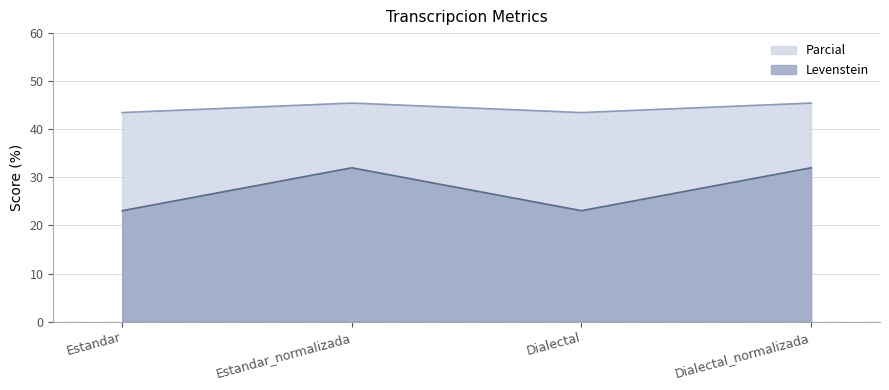

What position from the left is Estandar_normalizada?

2